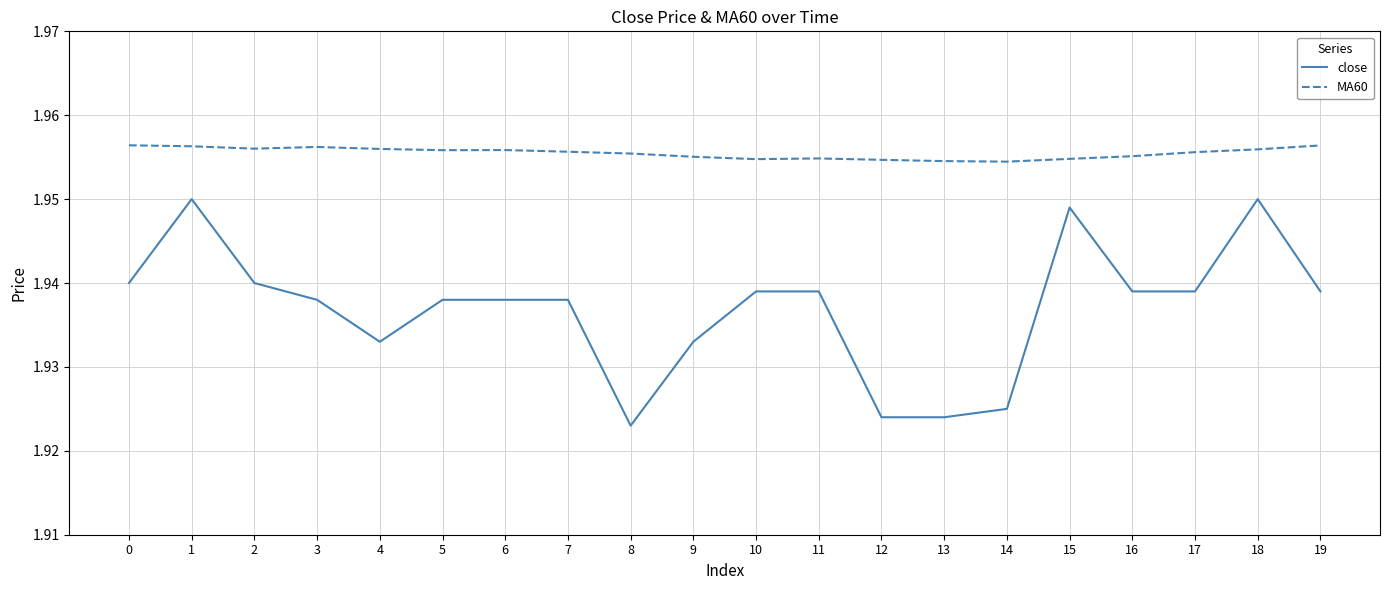

What is the sum of all close values?

38.7